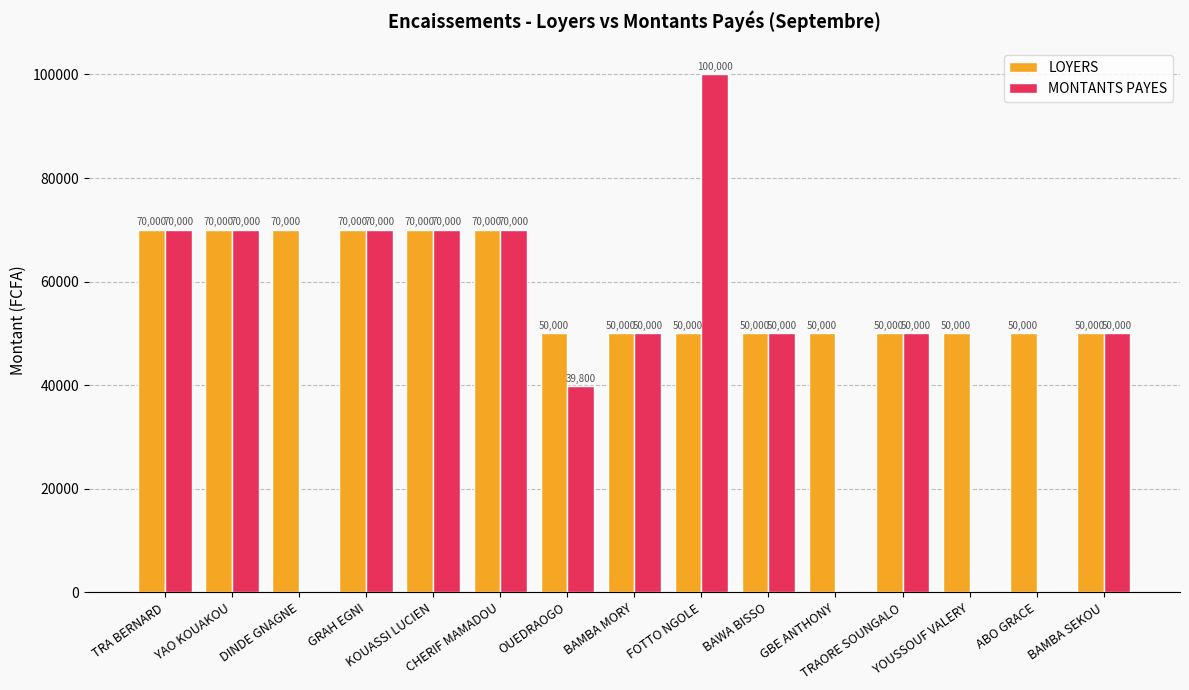

How many groups of bars are there?

15